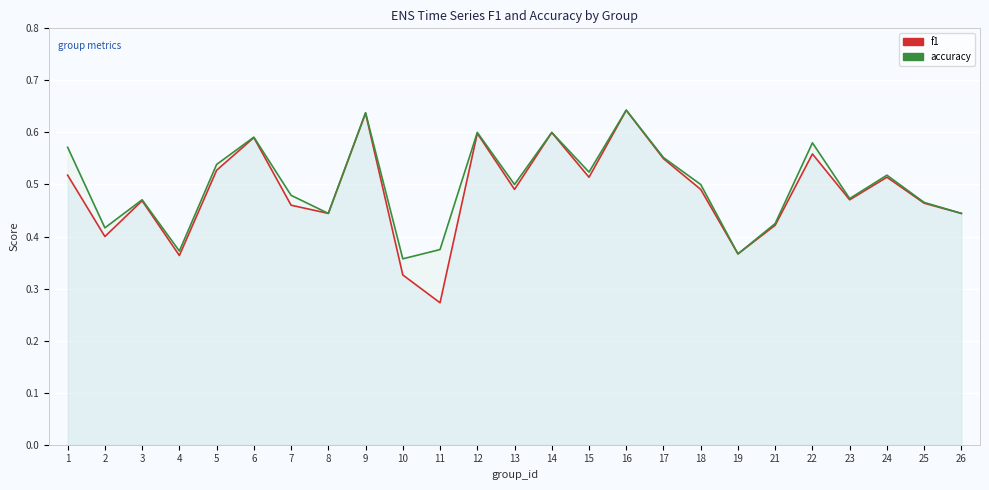

Is the value of accuracy at 10 greater than the value of f1 at 3?

No